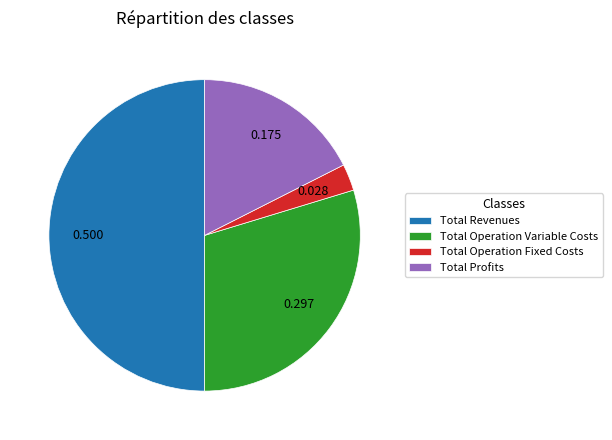

Do Total Revenues and Total Profits together represent more than half of the pie?

Yes